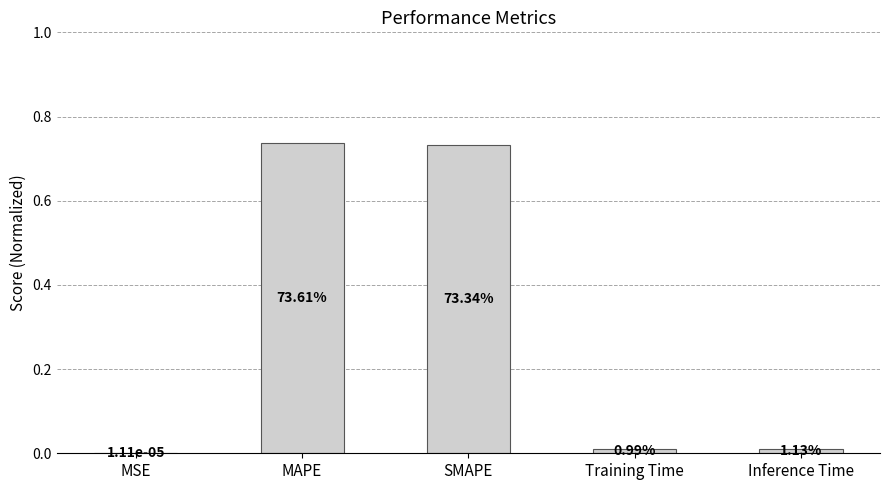

Which category has the lowest value across all series?

MSE